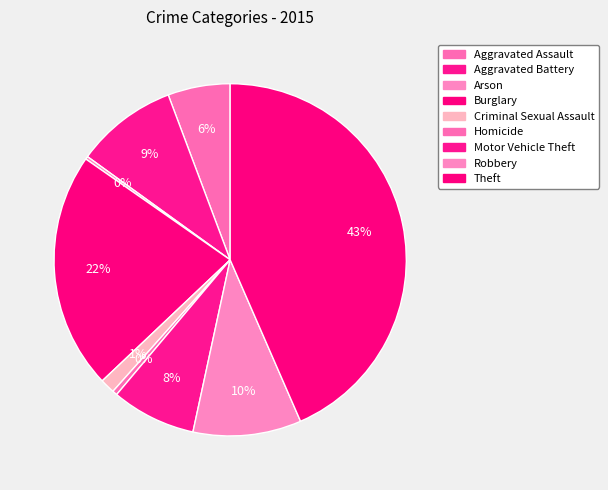

How many slices are in this pie chart?

9